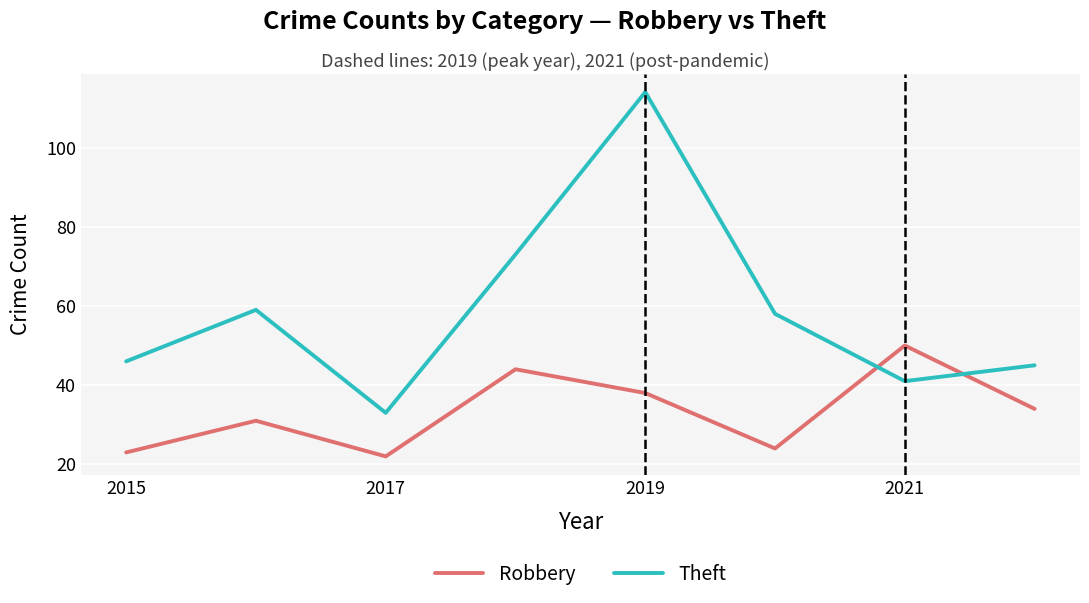

How many interior local peaks does the Theft series have?

2